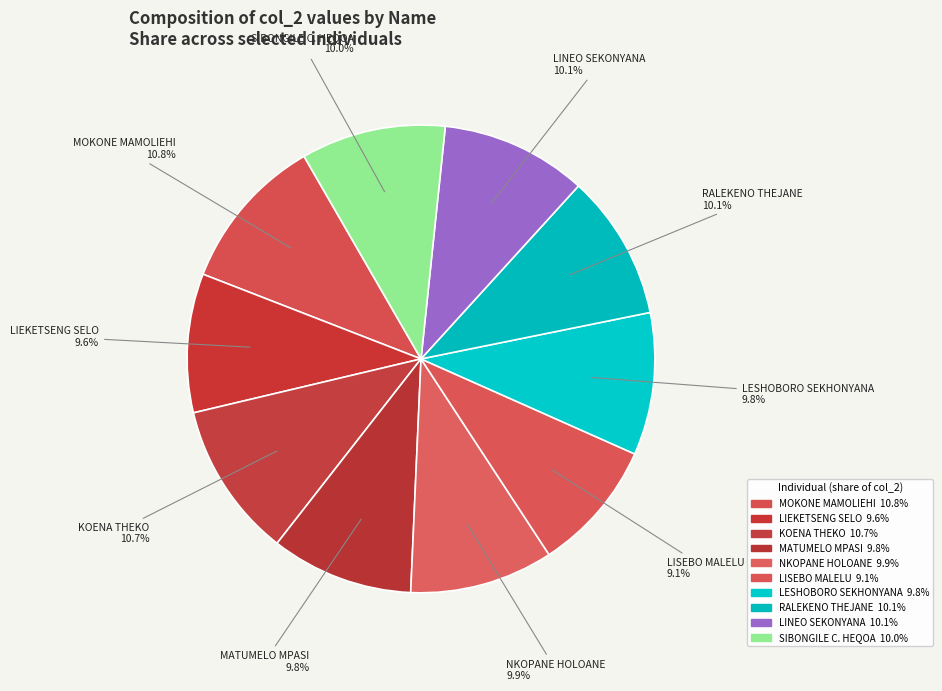

What percentage is NOT represented by MOKONE MAMOLIEHI?

89.2%